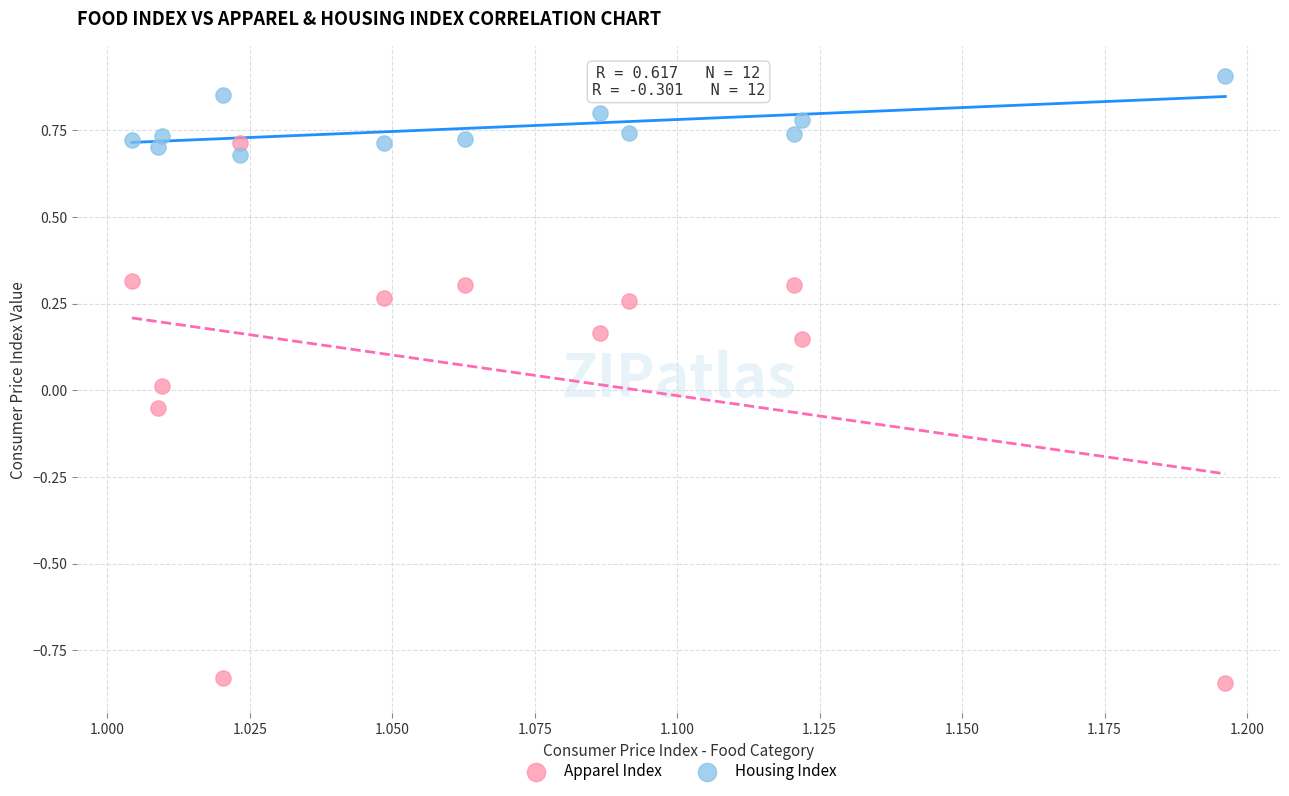

Which series has the largest Y range (max minus min)?

Apparel Index